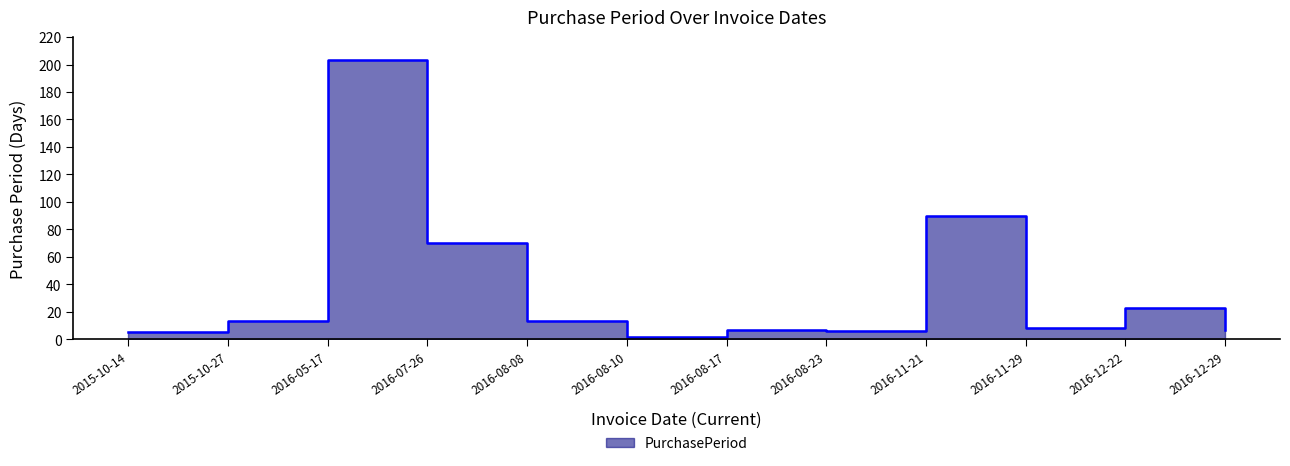

Reading right to left, transcribe all the data shown in this chart.

2016-12-29=7	2016-12-22=23	2016-11-29=8	2016-11-21=90	2016-08-23=6	2016-08-17=7	2016-08-10=2	2016-08-08=13	2016-07-26=70	2016-05-17=203	2015-10-27=13	2015-10-14=5